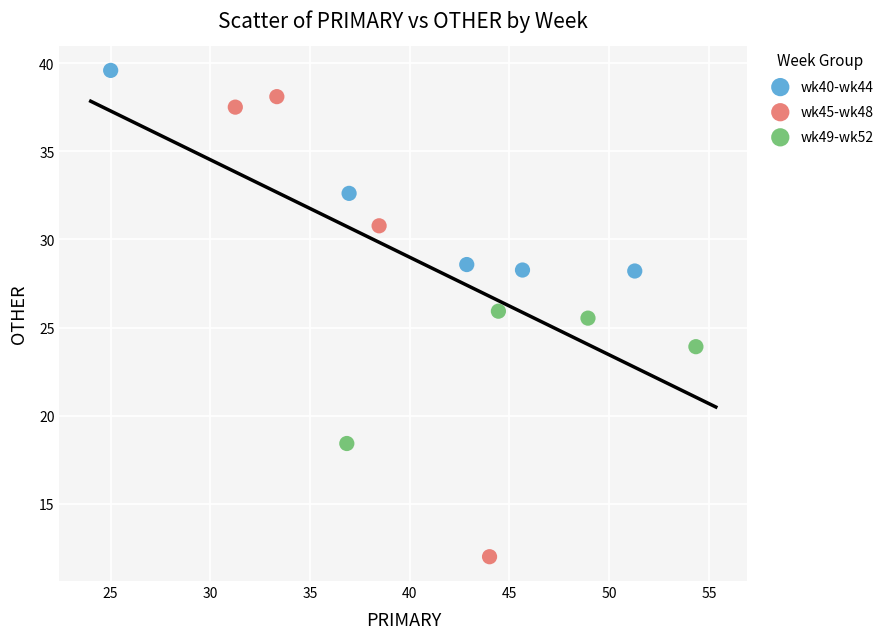

Which series reaches the minimum Y coordinate?

wk45-wk48